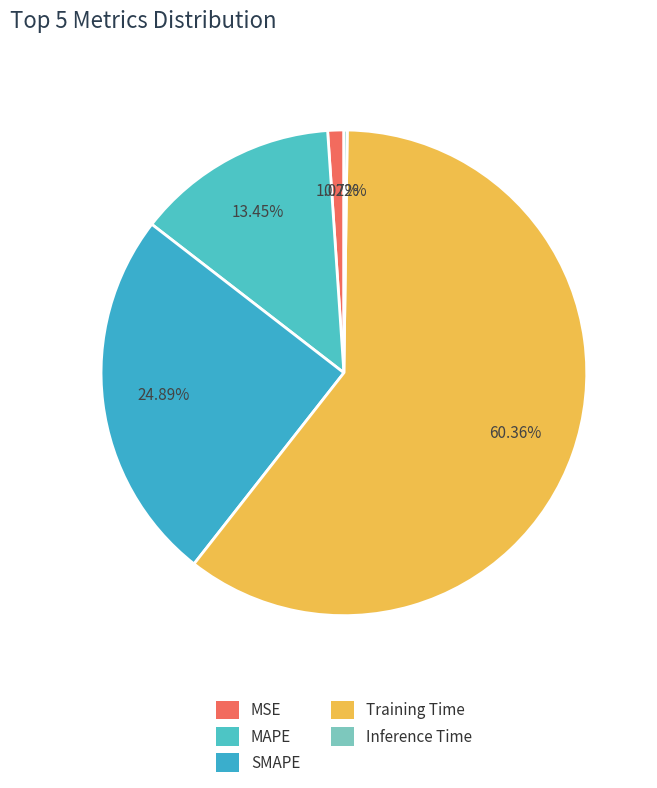

Rank the categories by value from highest to lowest.

Training Time, SMAPE, MAPE, MSE, Inference Time